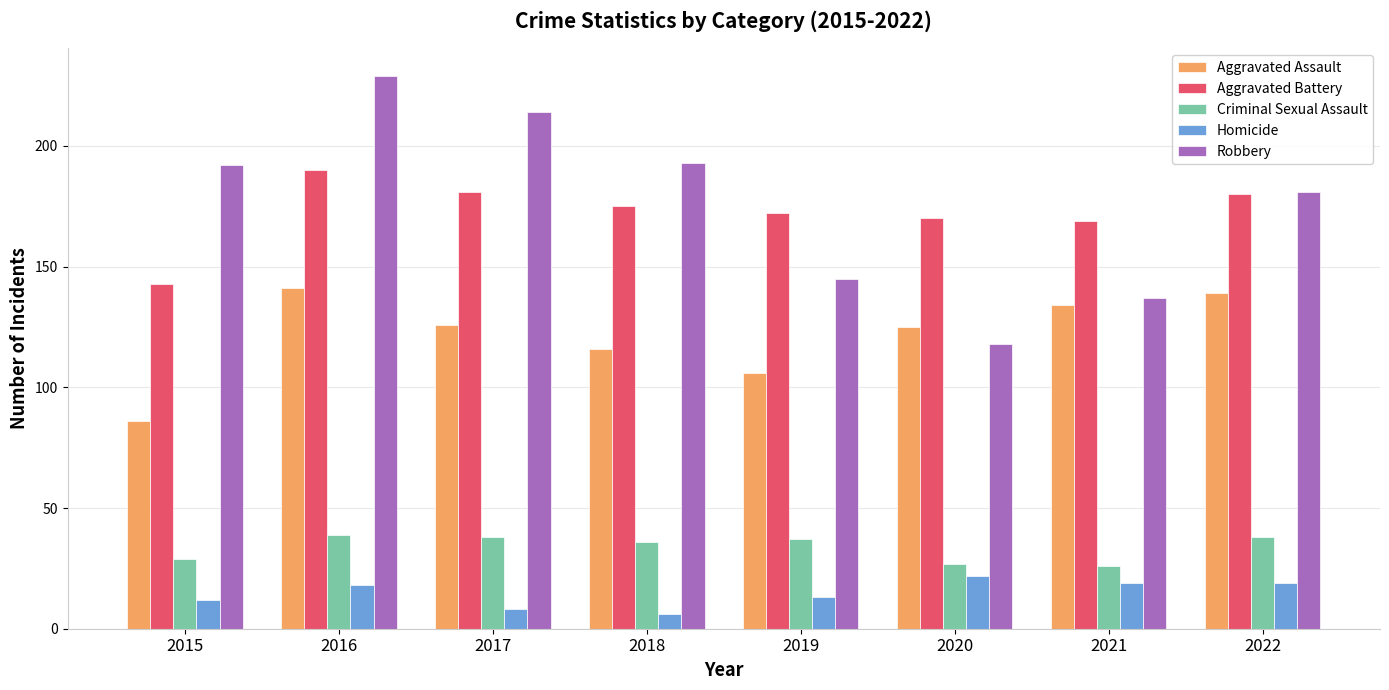

How many categories are shown in the chart?

8